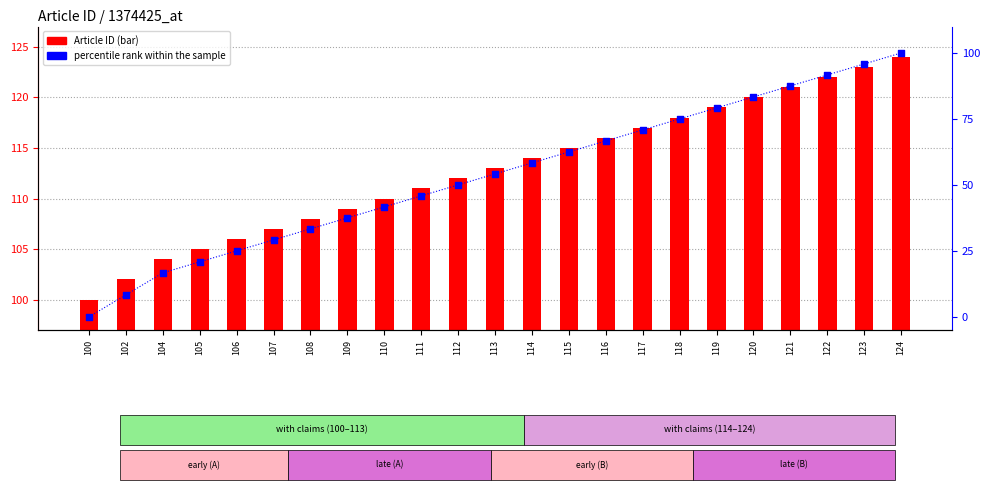

Which series contains the highest Y value?

Article ID